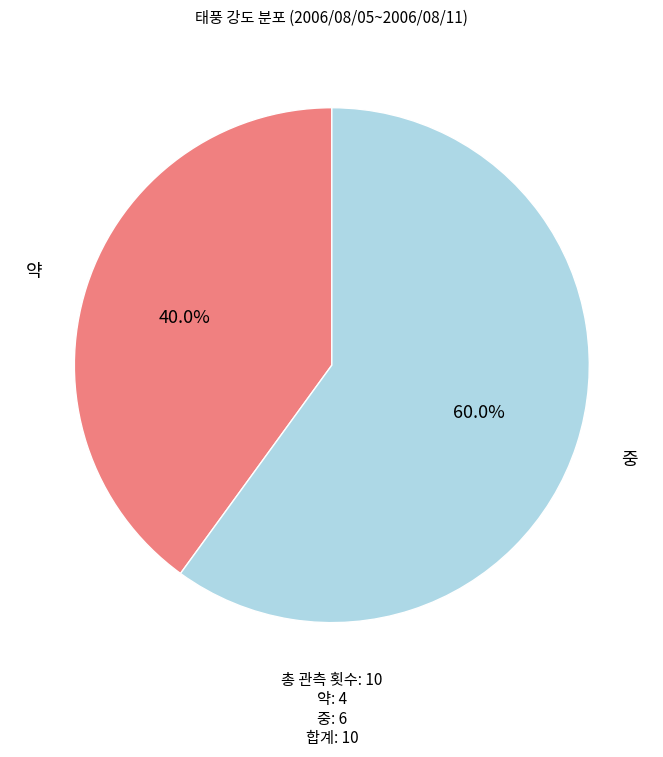

To the nearest percent, what is the difference between the largest and smallest slice percentages?

20%